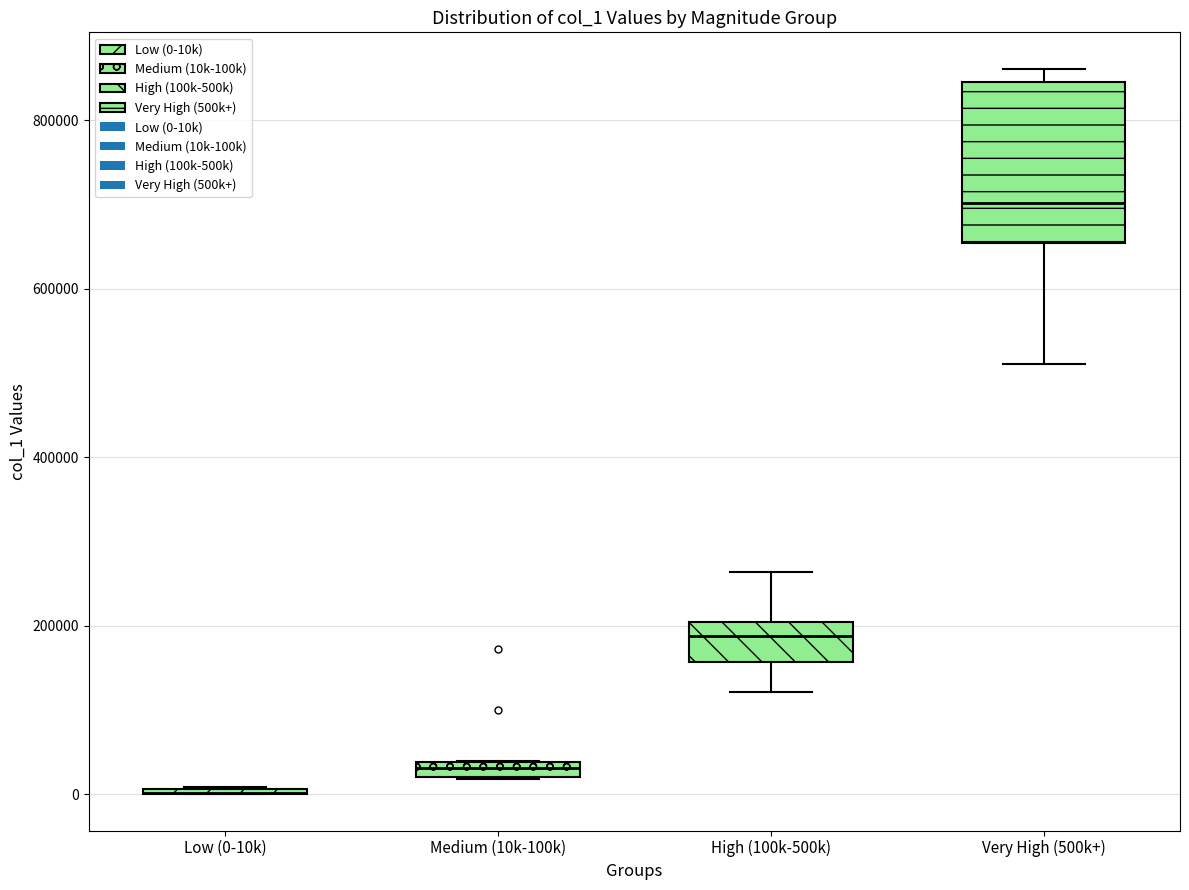

Where is the upper edge of the box for Very High (500k+) on the y-axis? The values are not printed on the chart, so give them approximately, as read against the axis.

840000